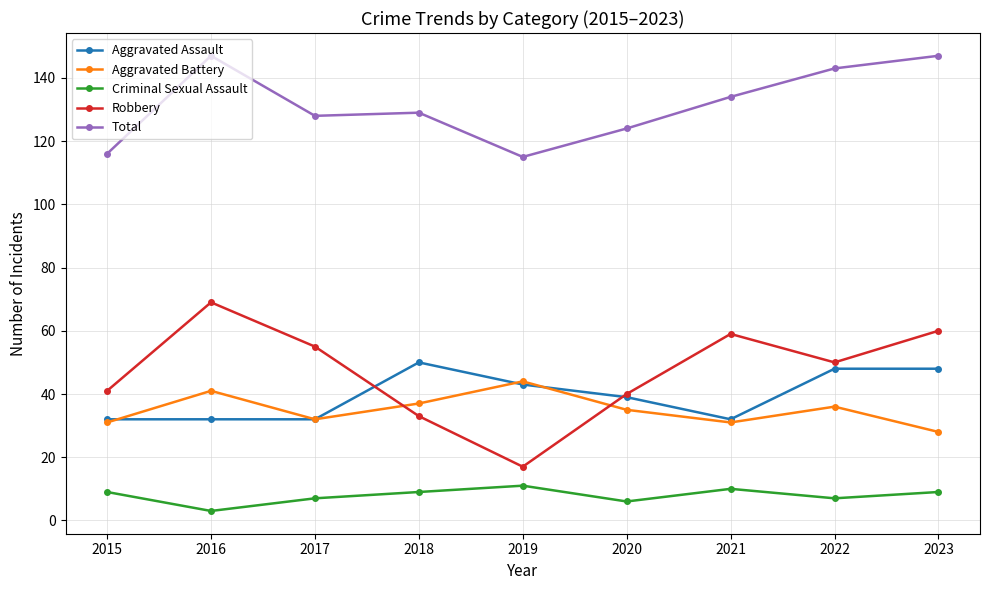

What is the minimum value for Aggravated Assault?

32